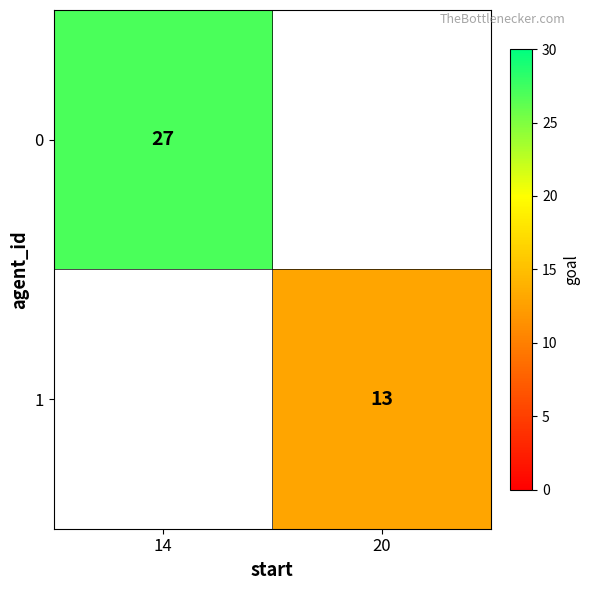

Count the number of categories in the chart.

2